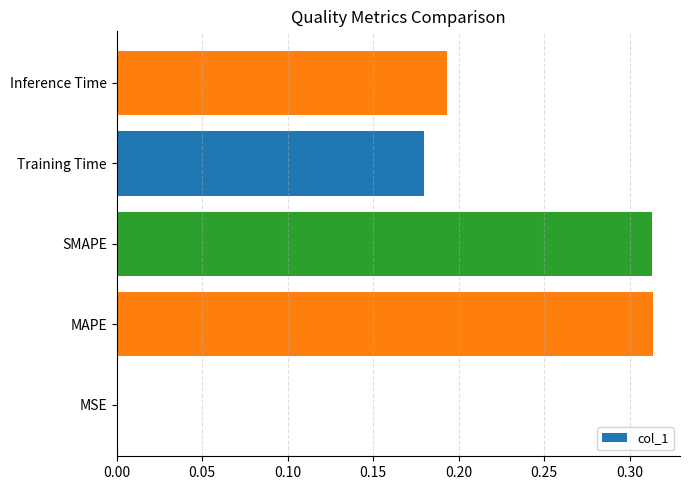

True or false: the data shows 0.3 at Inference Time.

False